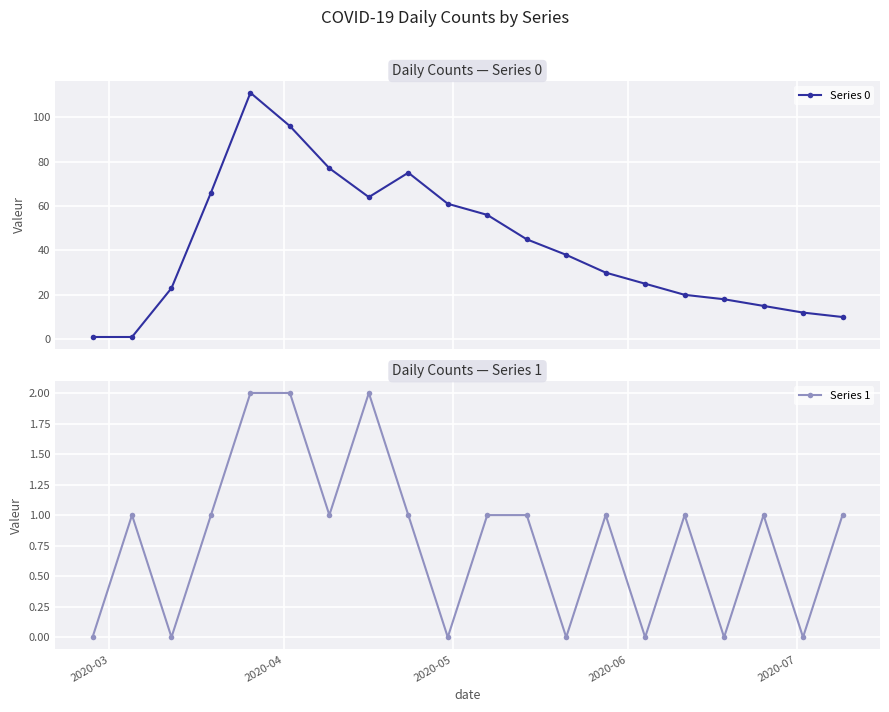

Which series has the largest total across all categories?

Series 0